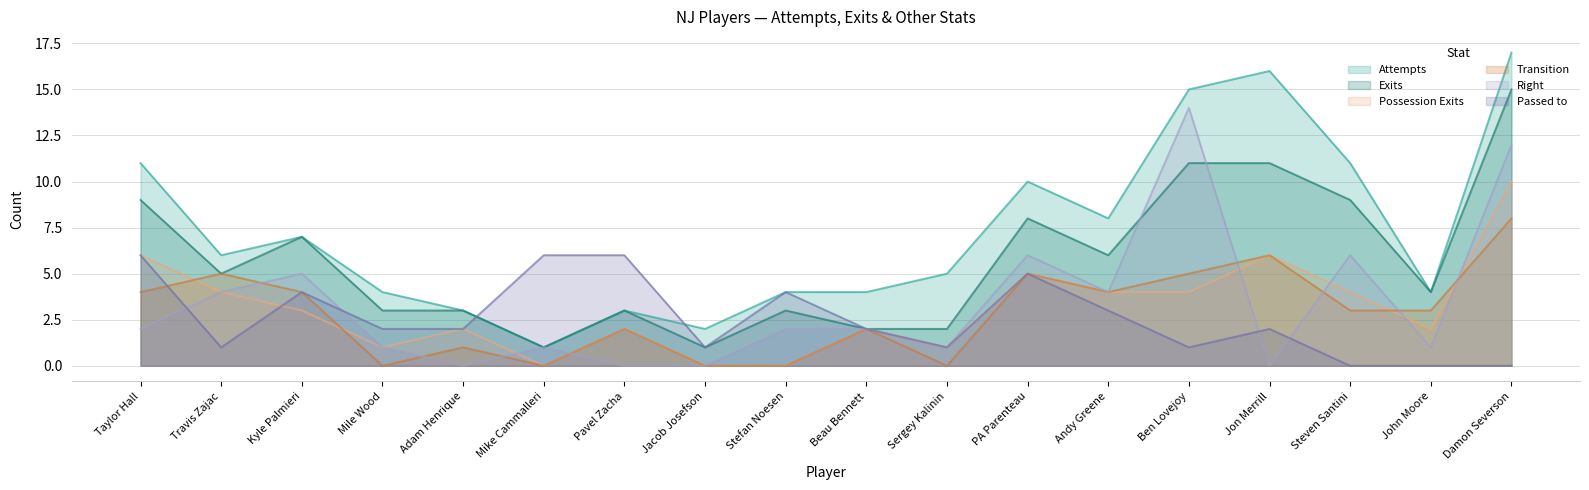

Which has a higher value, Jacob Josefson or Damon Severson?

Damon Severson